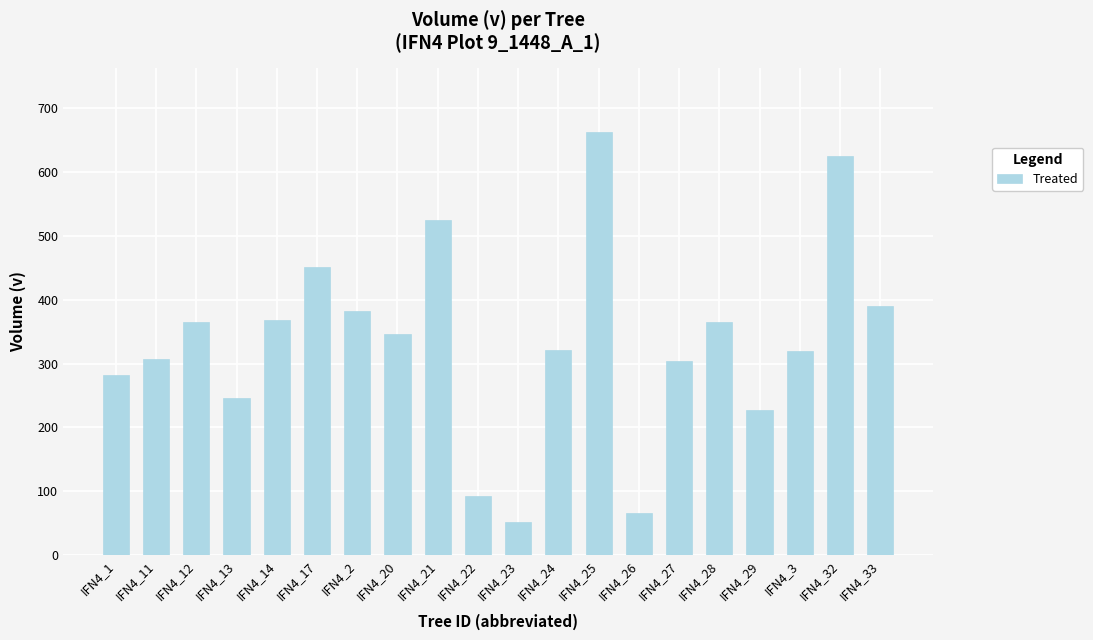

Is it true that the value at IFN4_14 is 369.1?

True